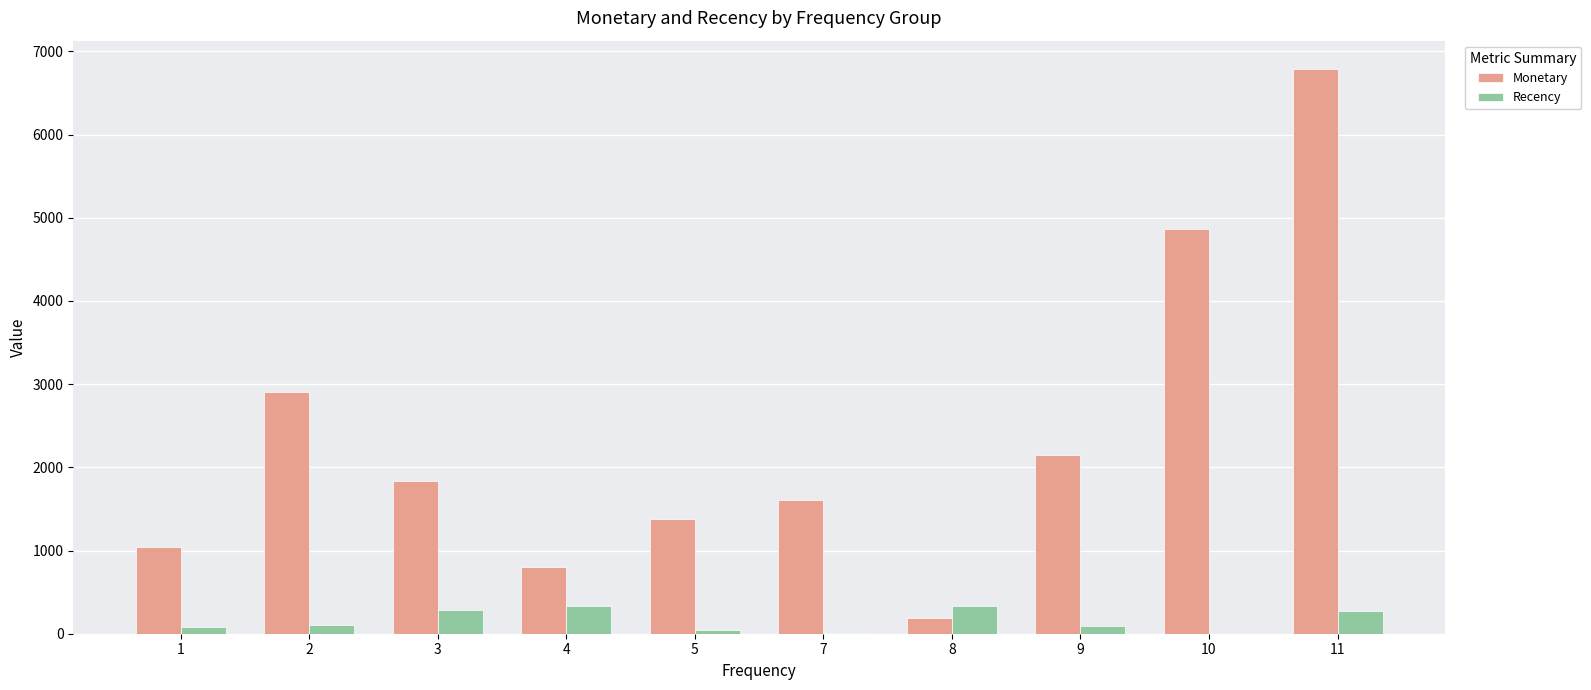

Is the value of Monetary at 4 greater than the value of Recency at 2?

Yes